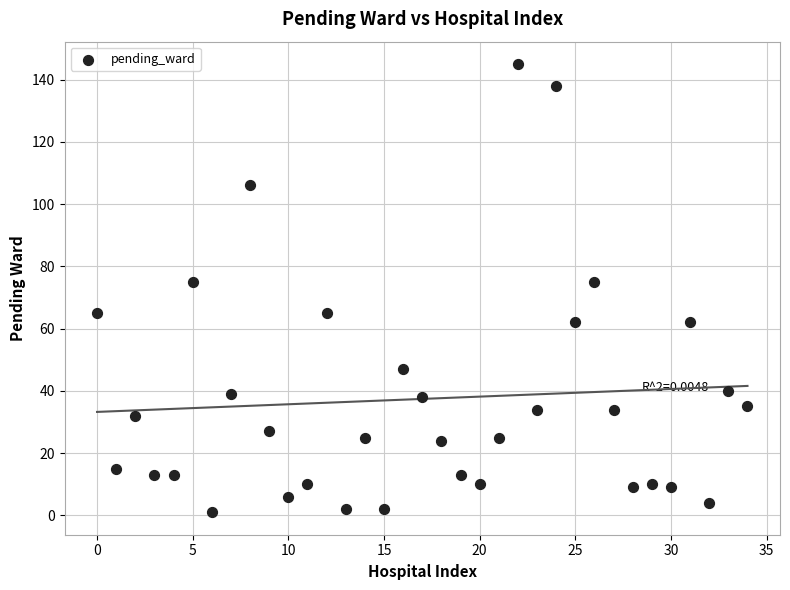

What is the range of Y values (max minus min)?

144